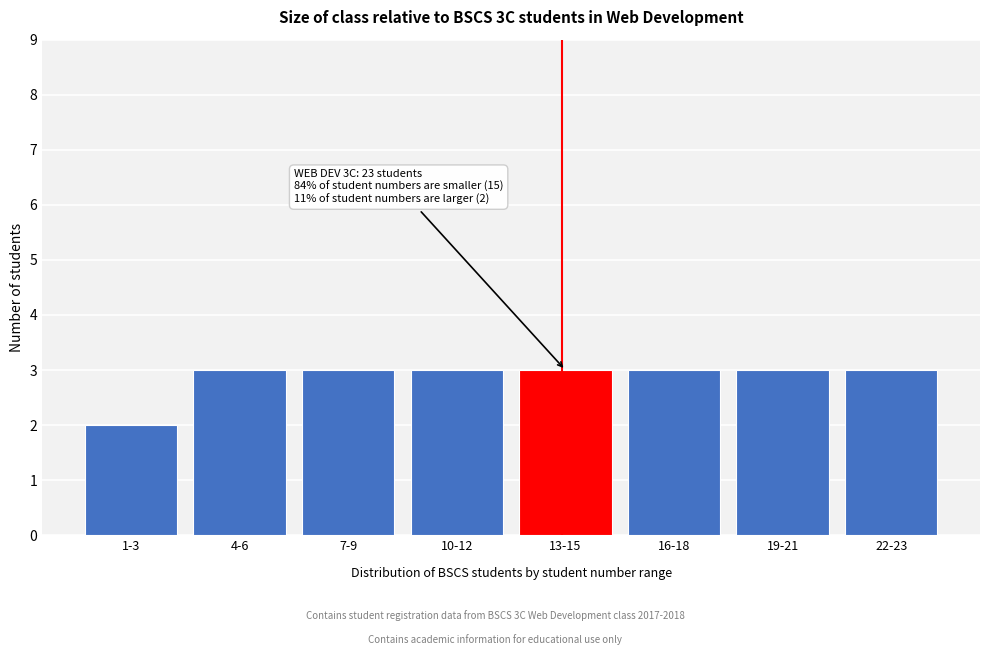

Reading left to right, what are all the values shown in this chart?

2	3	3	3	3	3	3	3